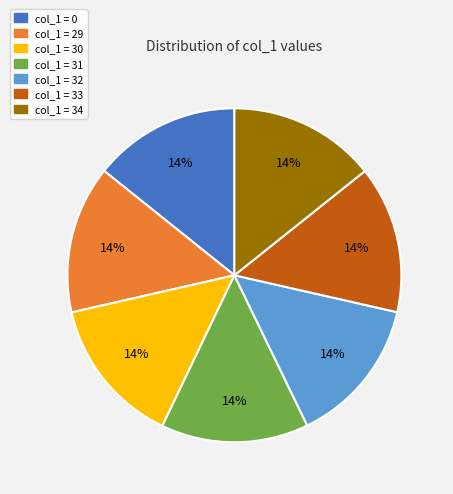

To the nearest percent, what is the average slice percentage?

14%